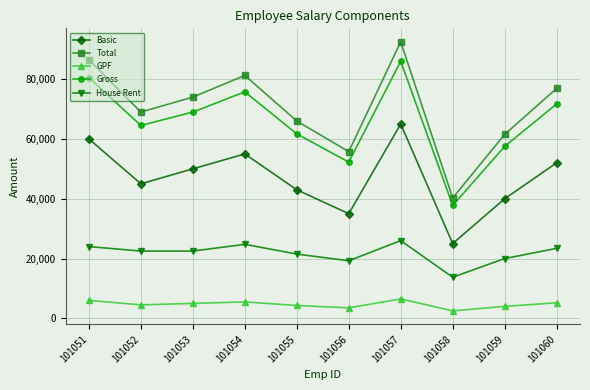

Between 101054 and 101059, which series saw the biggest shift?

Total